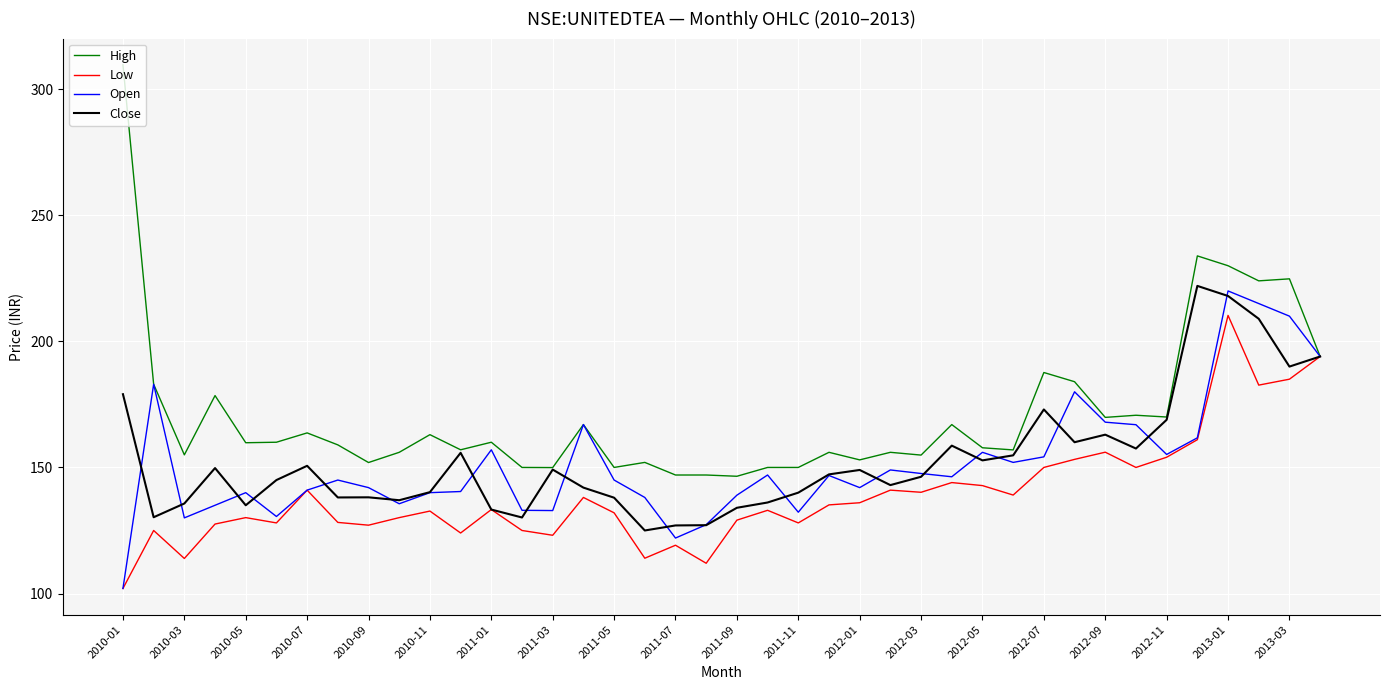

Which series has the largest total across all categories?

High